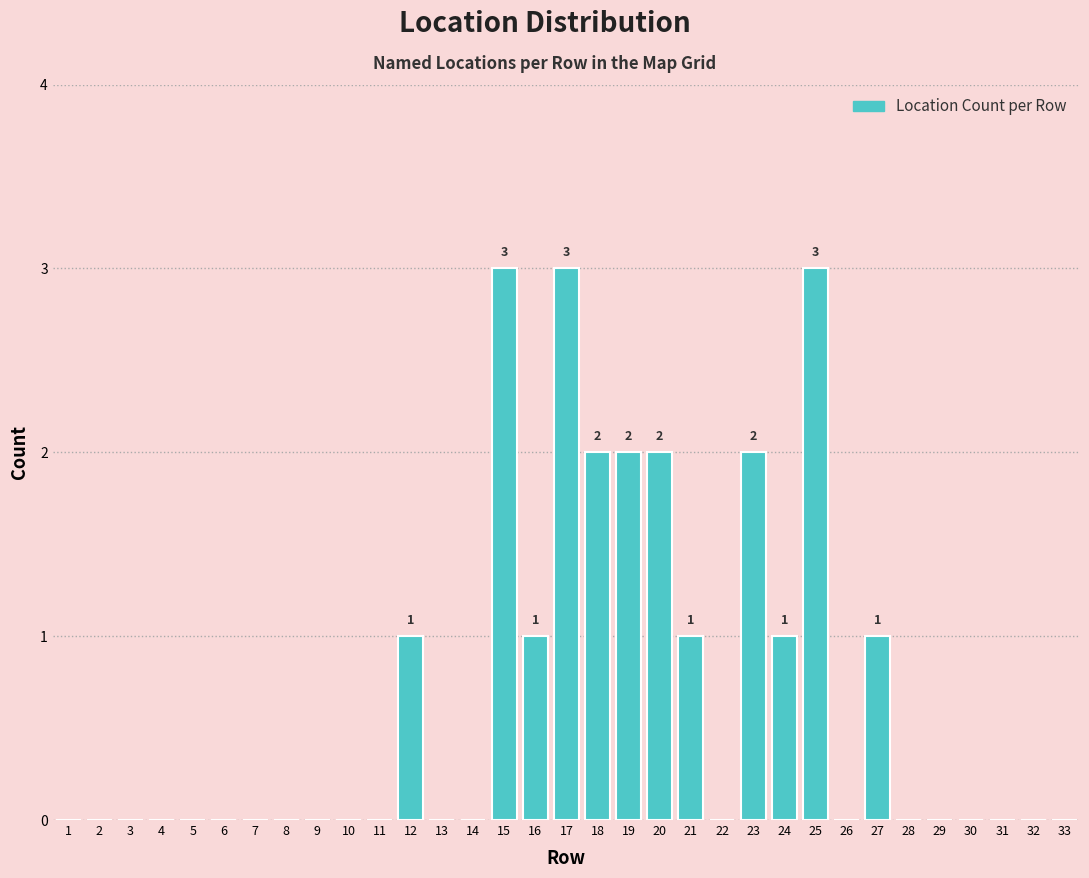

Between 30 and 12, which is larger?

12